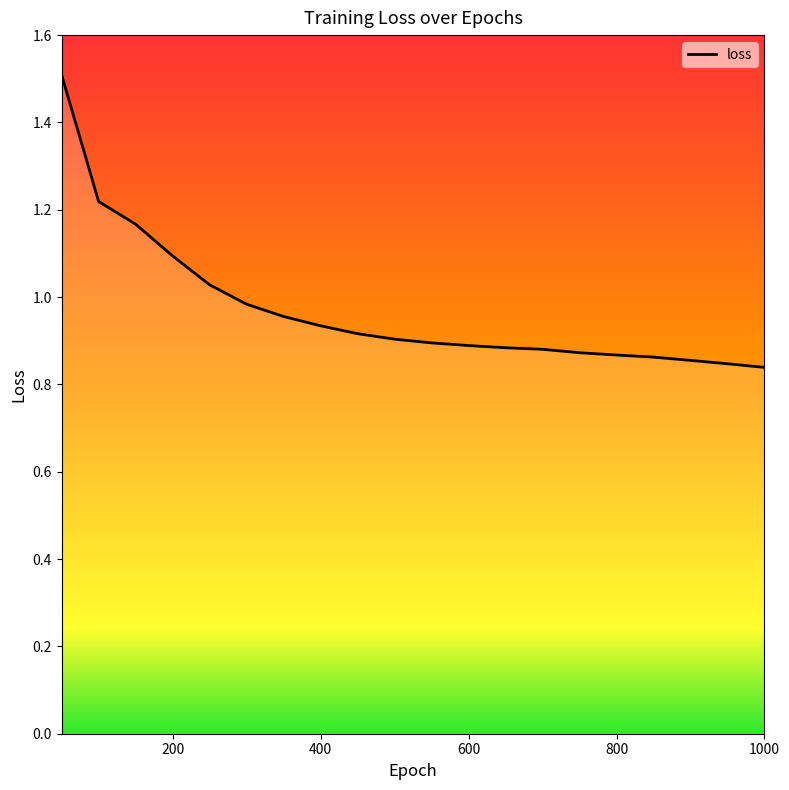

What is the maximum value shown in the chart?

1.5